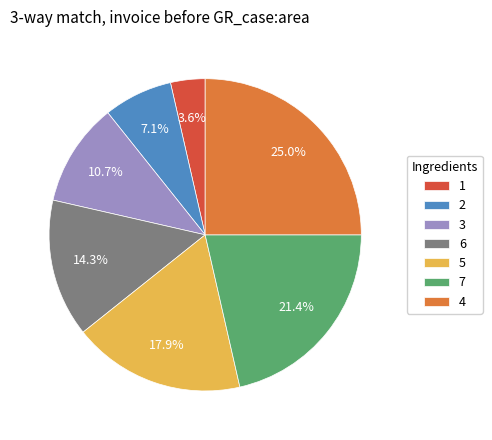

Which slice is the largest?

4